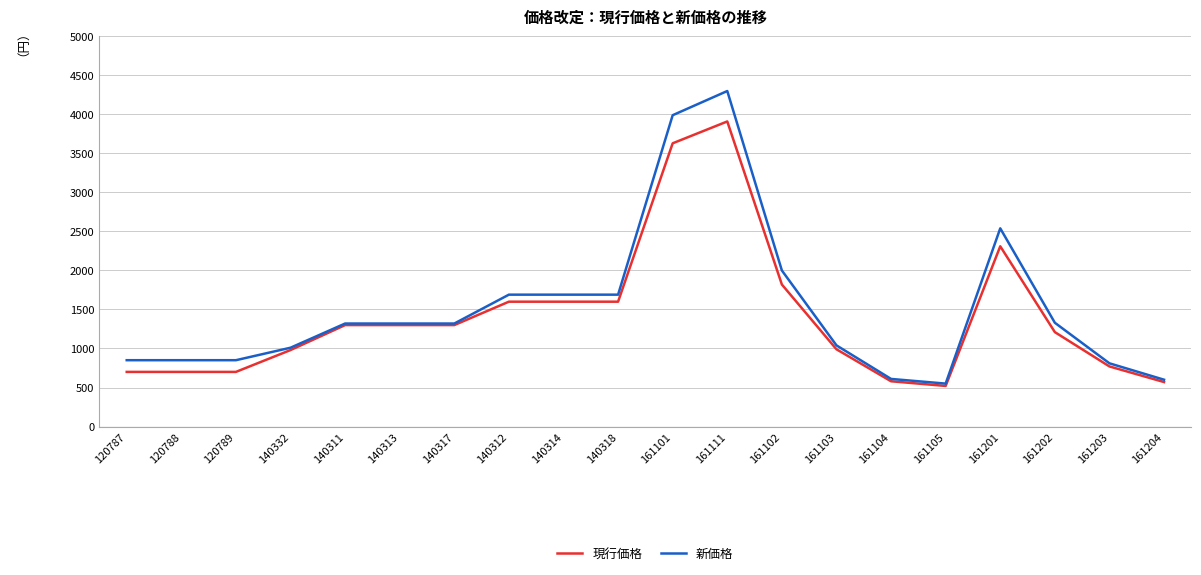

The value of 新価格 at 161103 is 1040. True or false?

True